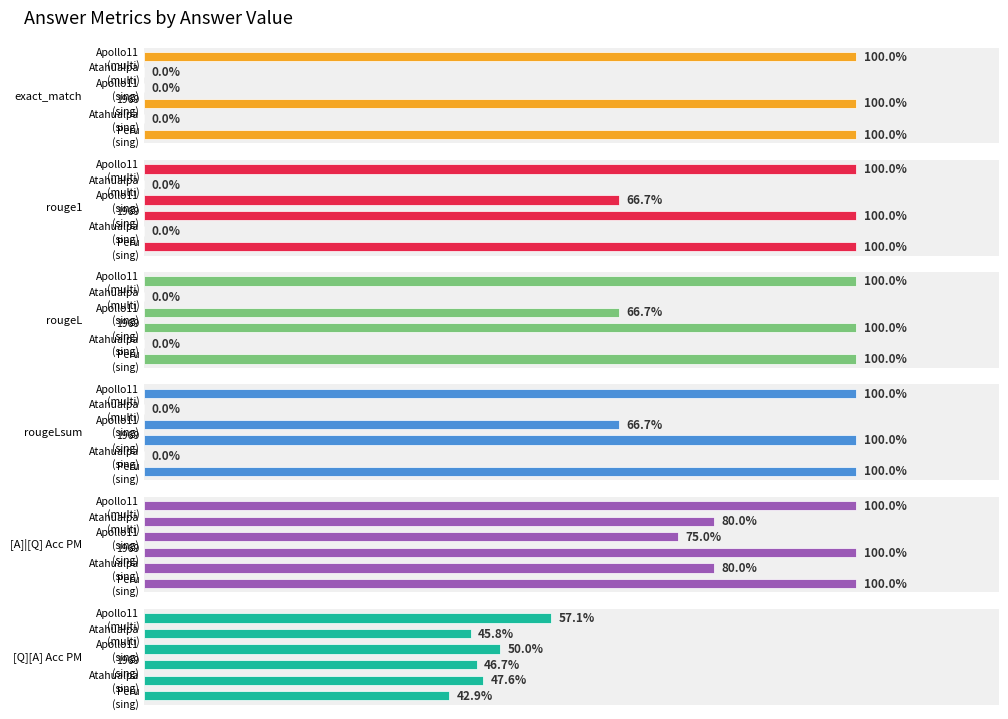

Which has a higher value, Apollo11 (multi) or 1969 (sing)?

Apollo11 (multi)